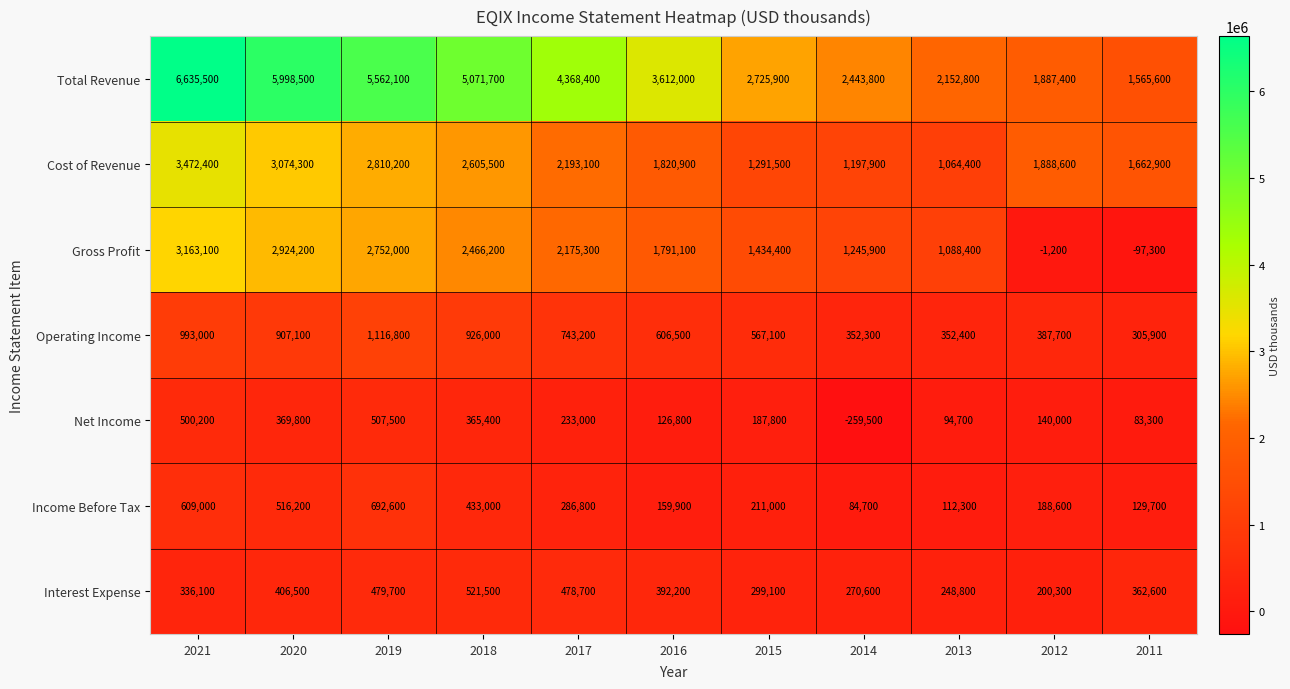

Is it true that Income Before Tax equals 417921 at 2019?

False